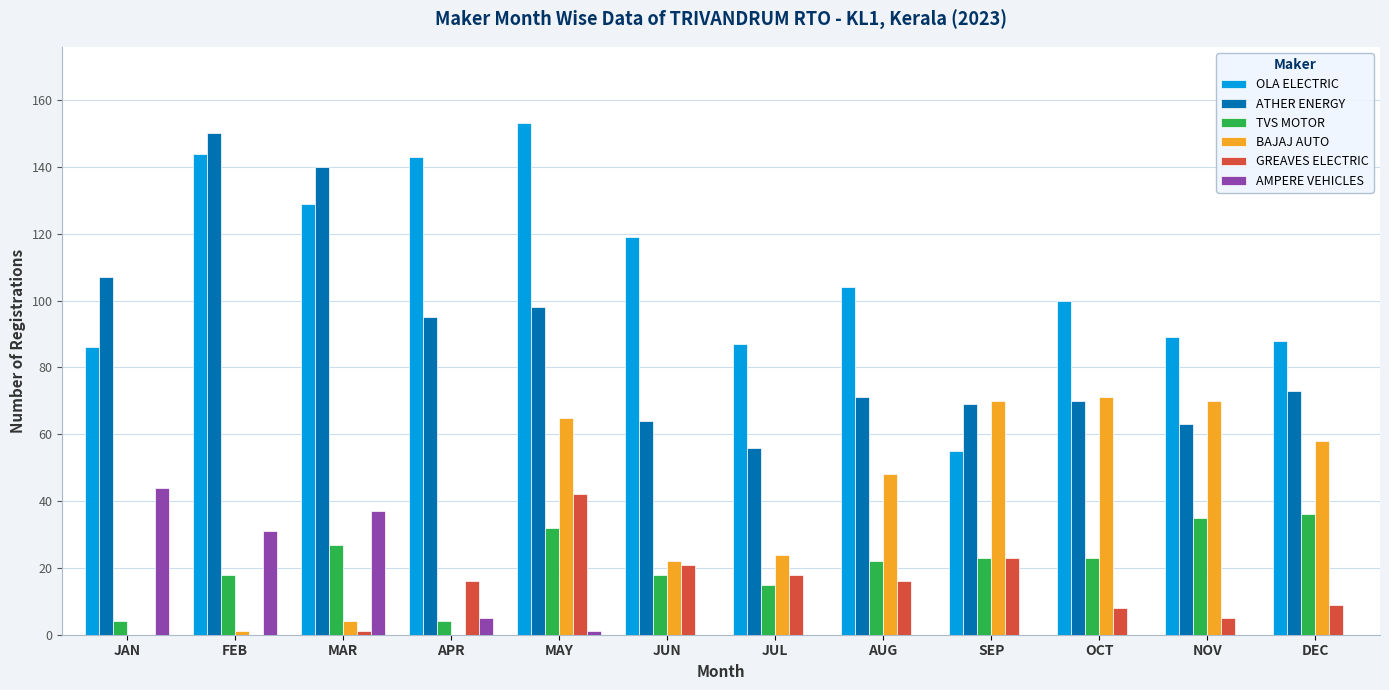

At which category is the sum across all series the highest?

MAY